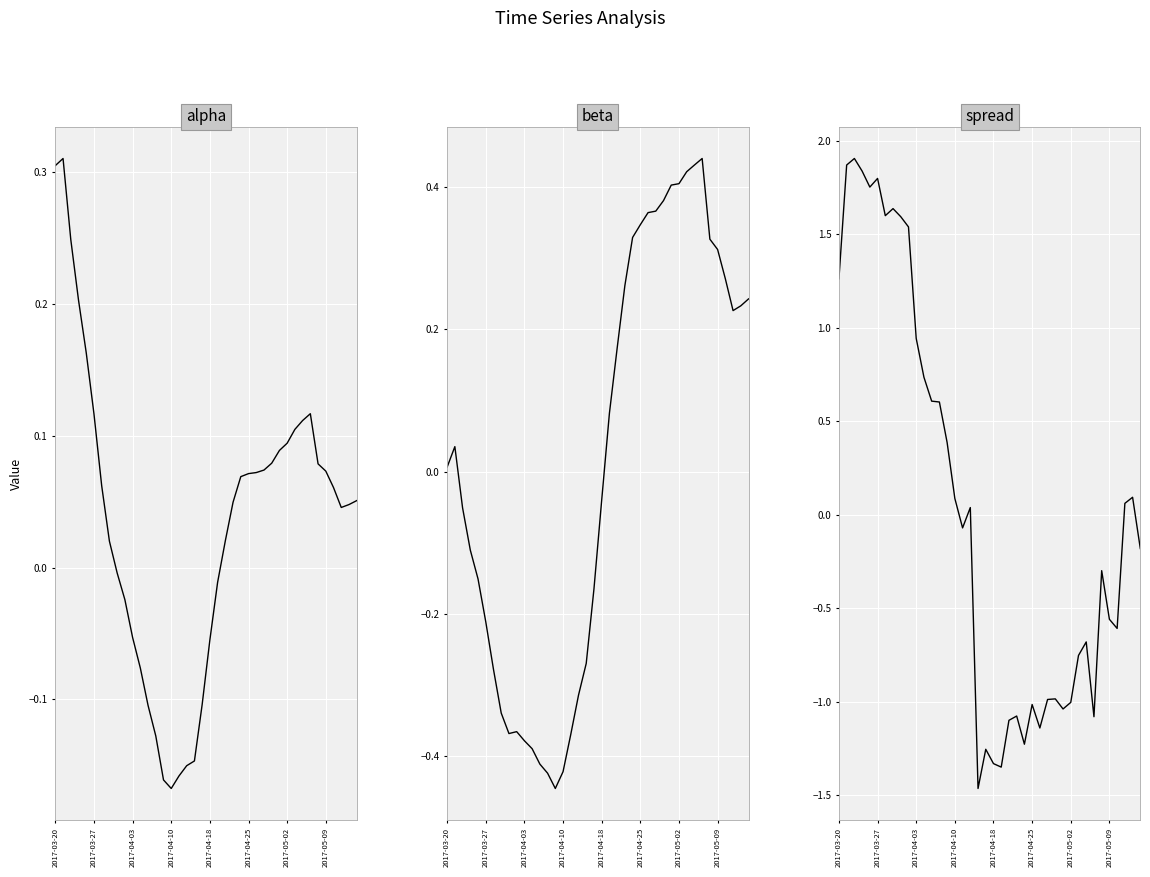

True or false: alpha has more than 1 points higher than both neighbors.

True